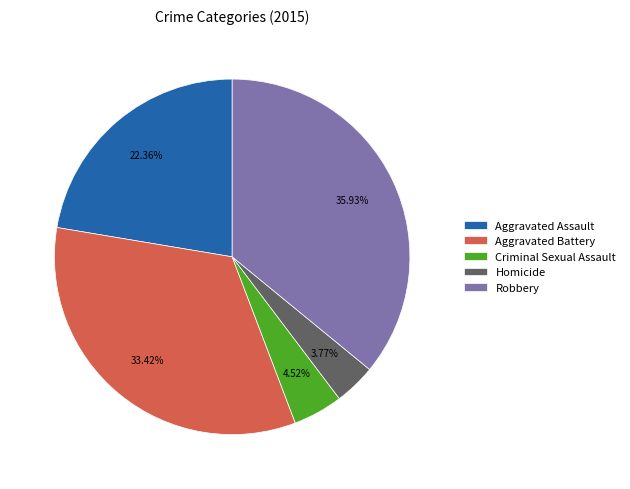

Is the sum of Aggravated Battery and Robbery greater than half?

Yes